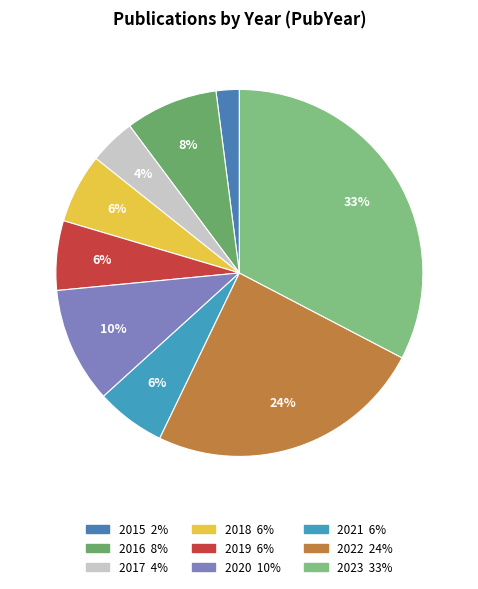

Which slice is the largest?

2023